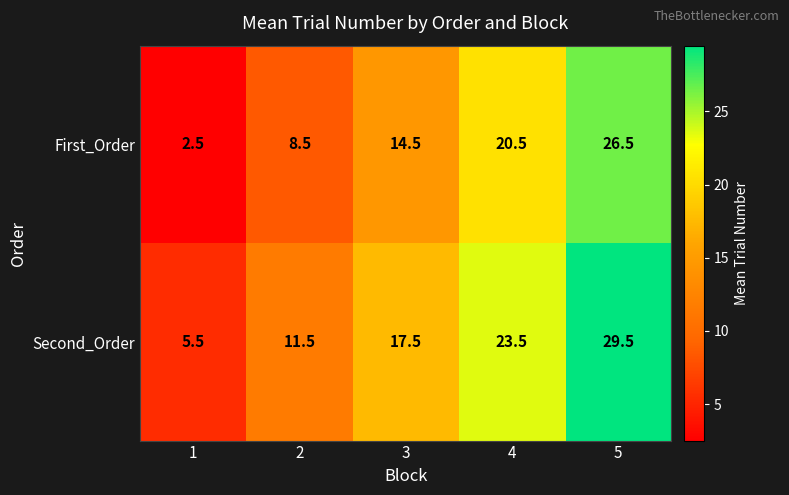

How many series are shown in this chart?

2